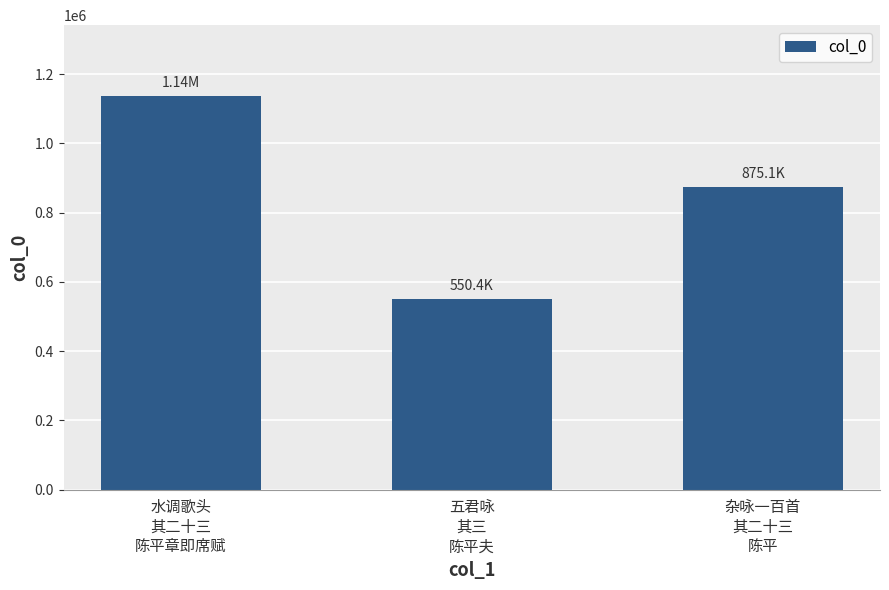

What is the label of the 1st bar from the right?

杂咏一百首
其二十三
陈平